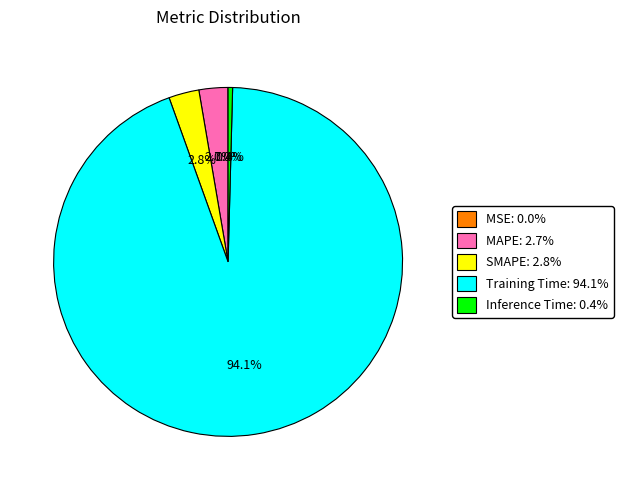

Do SMAPE and Training Time together represent more than half of the pie?

Yes